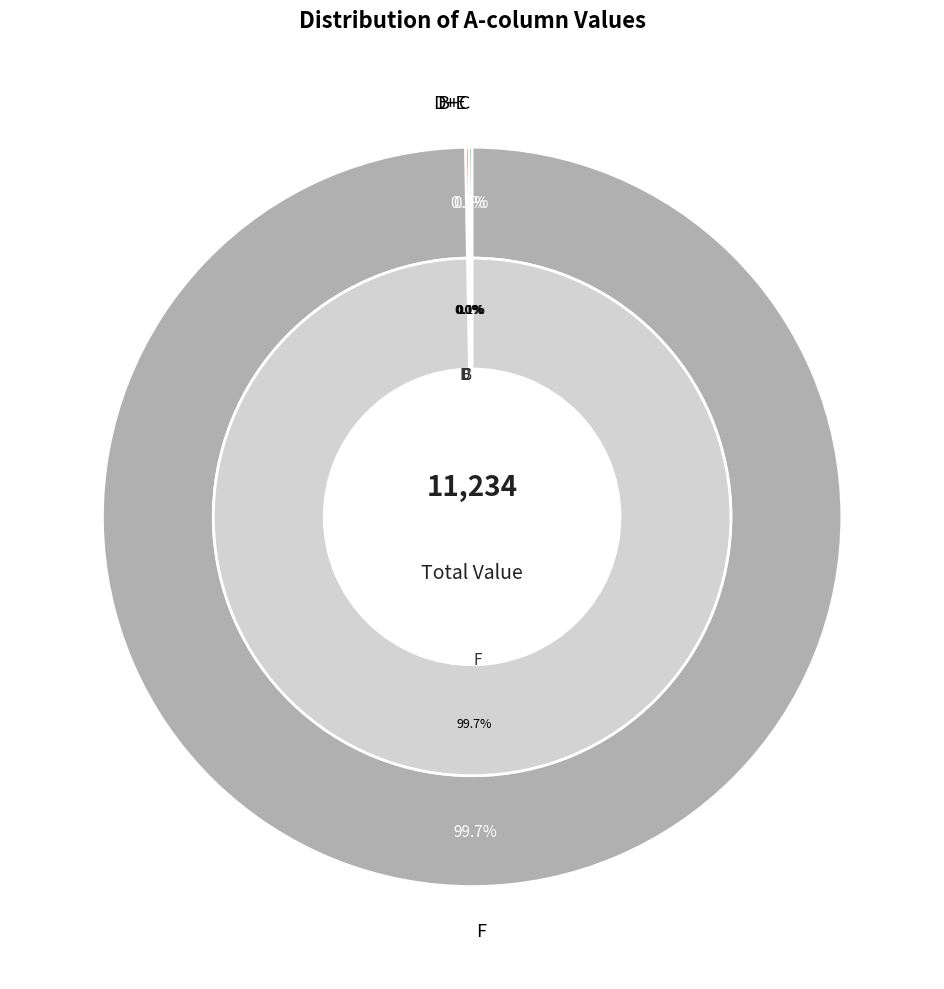

What is the change in value from D to E?

-14.1